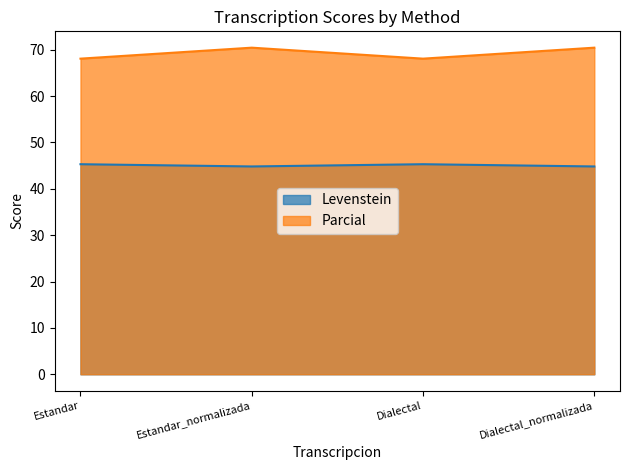

How many interior local valleys does the Parcial series have?

1